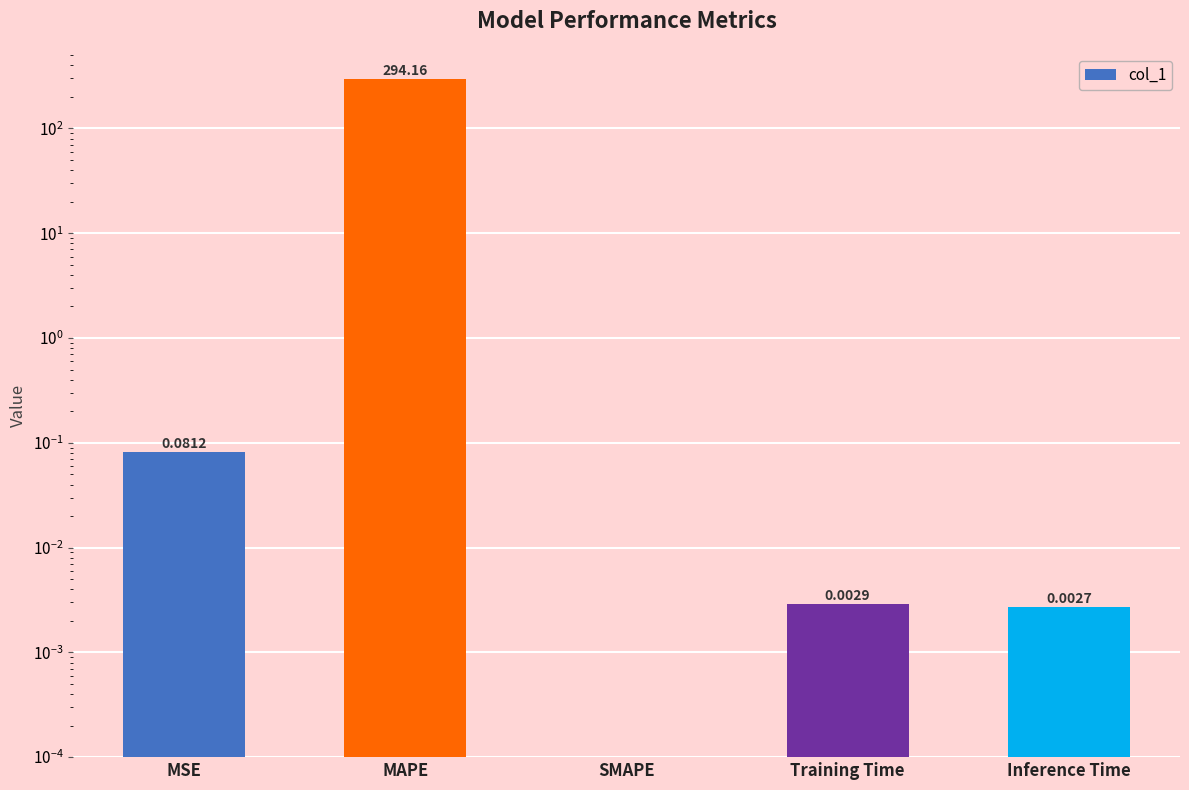

Rank the categories by value from lowest to highest.

SMAPE, Inference Time, Training Time, MSE, MAPE